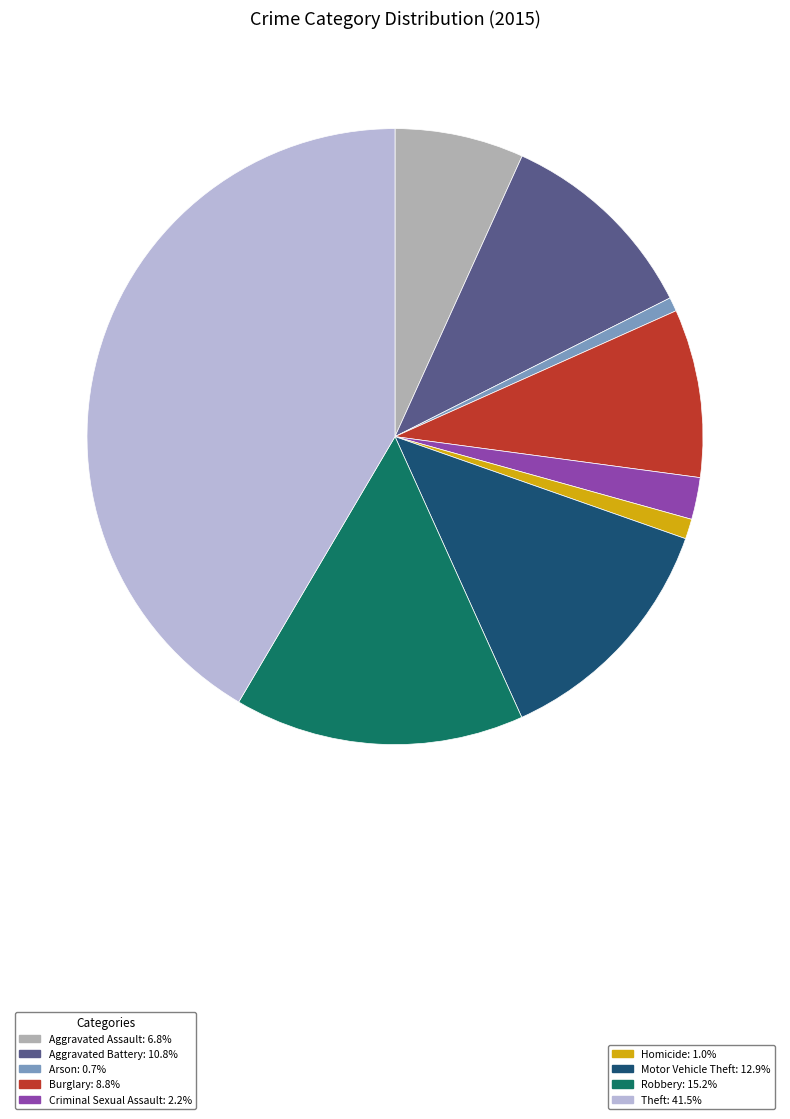

How many segments does this pie chart have?

9